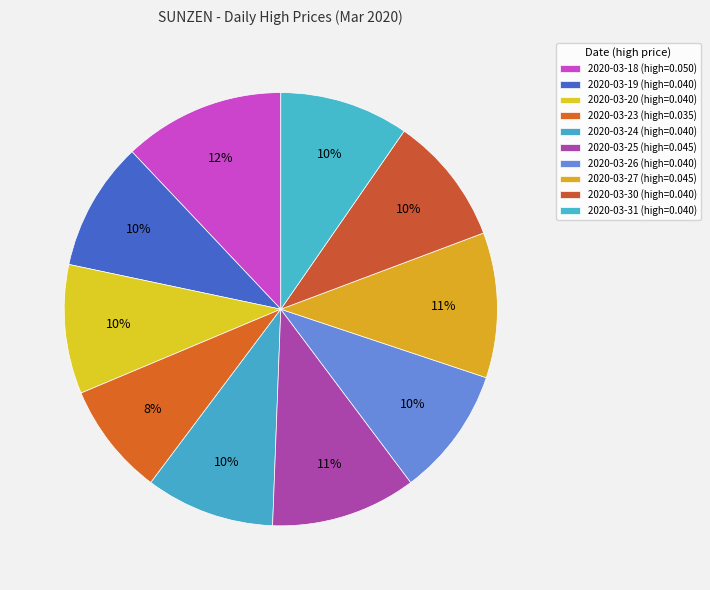

How many segments does this pie chart have?

10